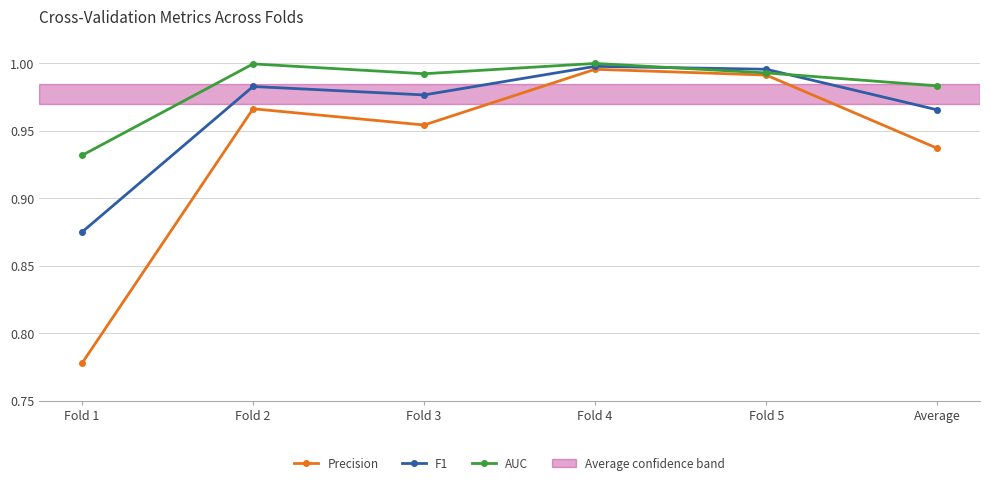

Which series changed the most between Fold 2 and Fold 4?

Precision